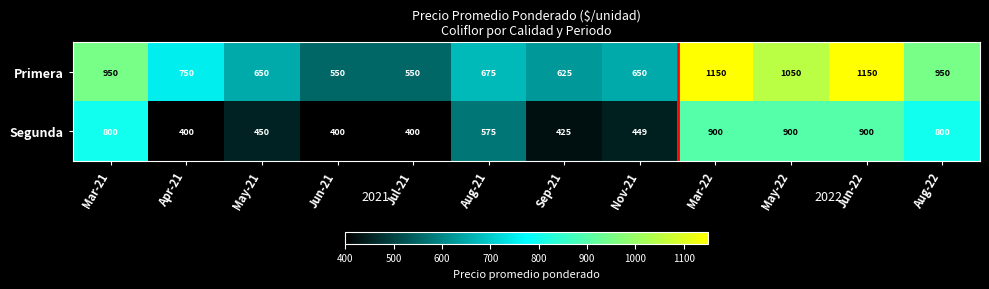

Where does the Segunda series first go above 575?

Mar-21